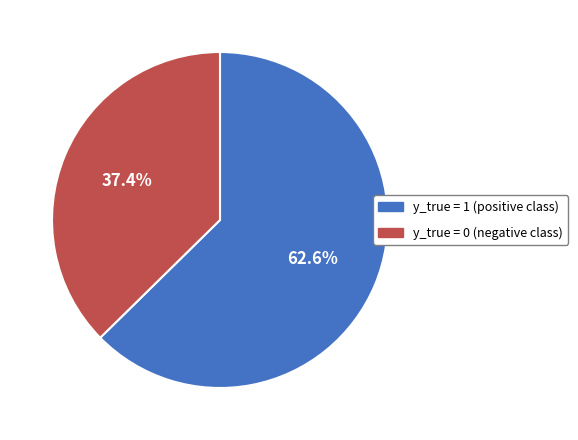

To the nearest percent, what percentage of the pie is y_true = 1?

63%